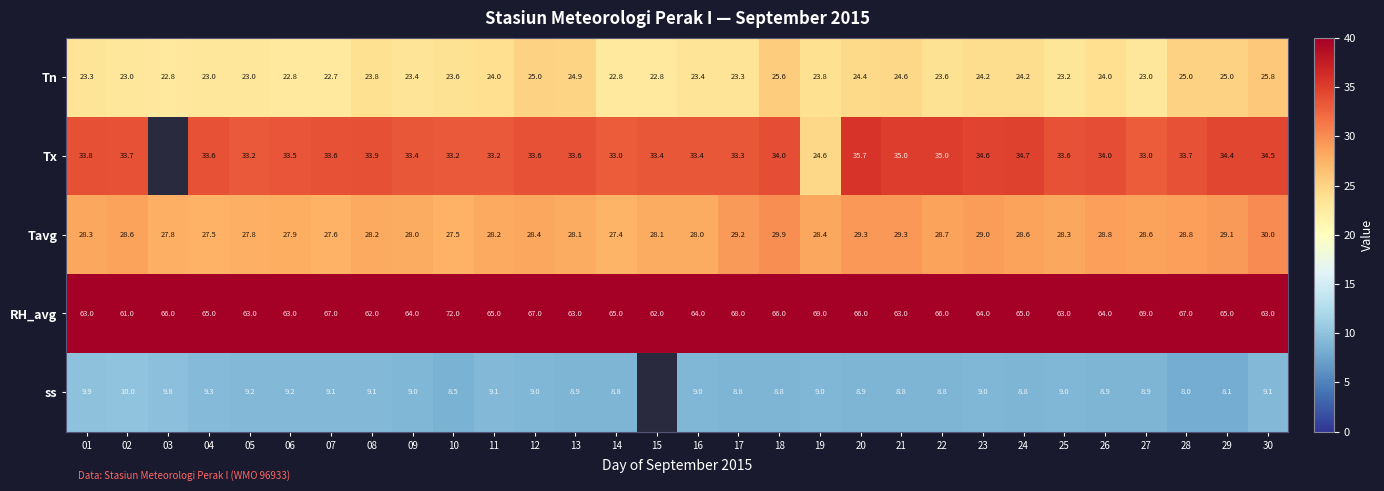

What is the sum of the Tn values at 19 and 06?

46.6